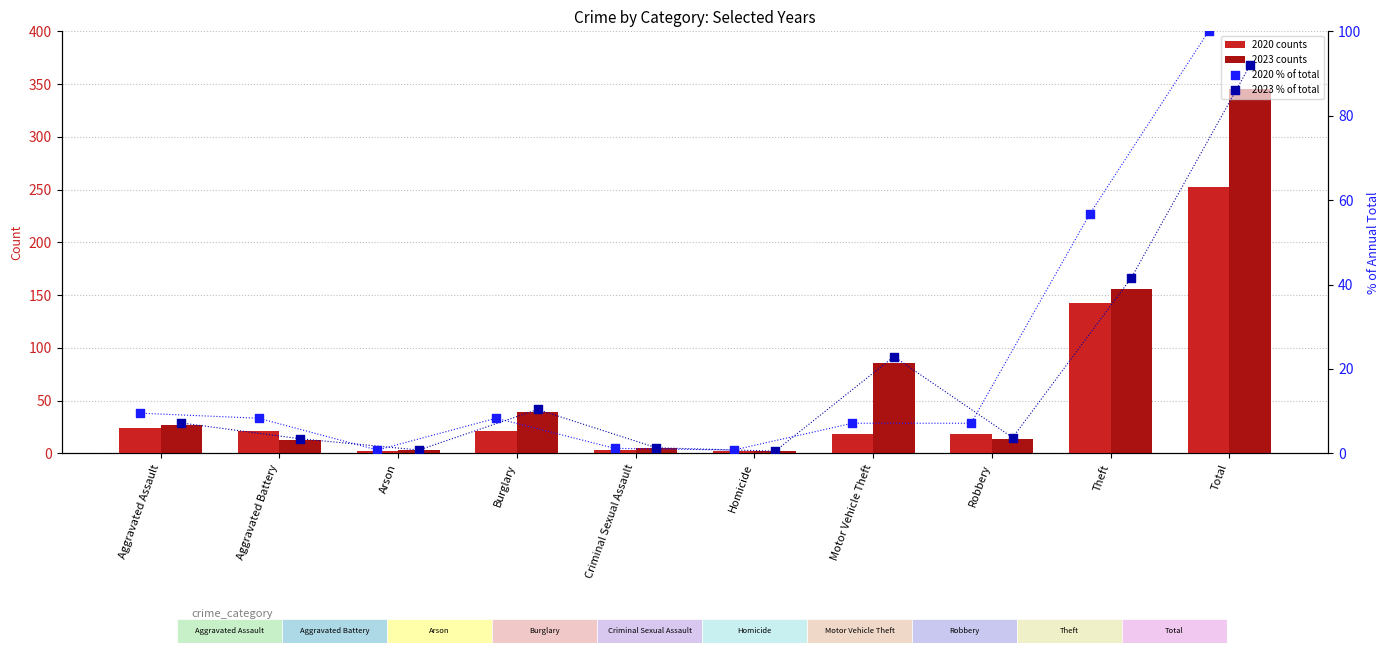

Which series has the largest Y range (max minus min)?

2023 counts